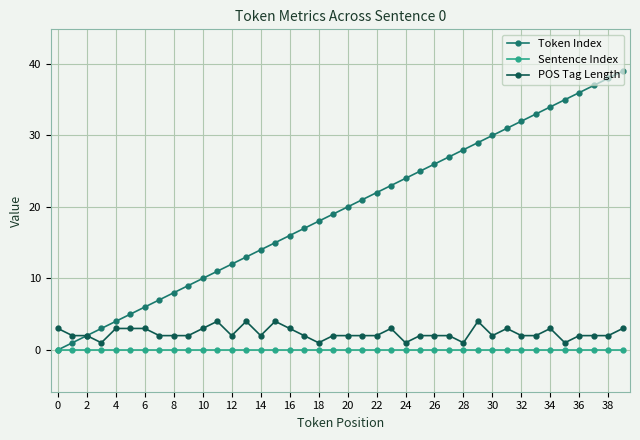

List the series in order of their peak value, lowest first.

Sentence Index, POS Tag Length, Token Index